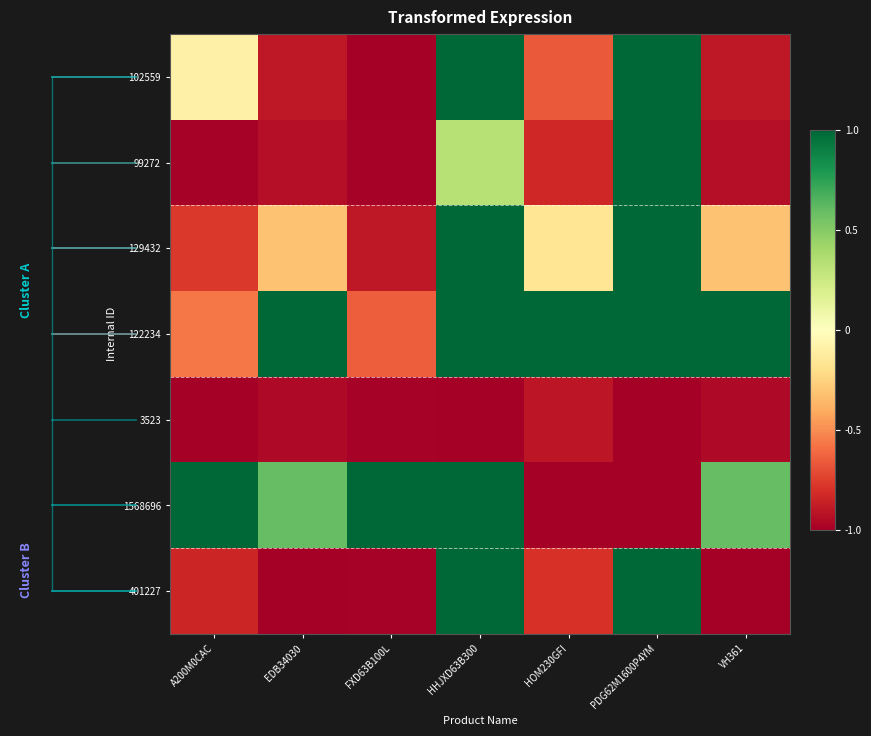

At FXD63B100L, list the series in order from largest to smallest.

1568696, 122234, 129432, 99272, 3523, 401227, 102559